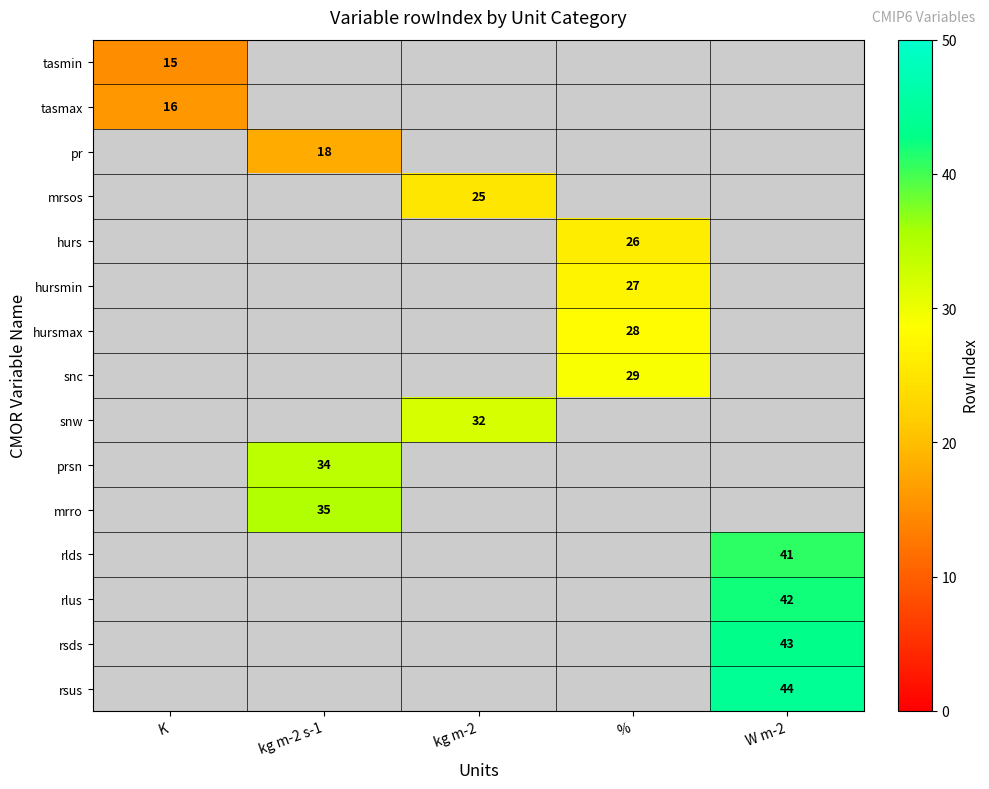

The prsn series shows 34 at kg m-2 s-1. True or false?

True